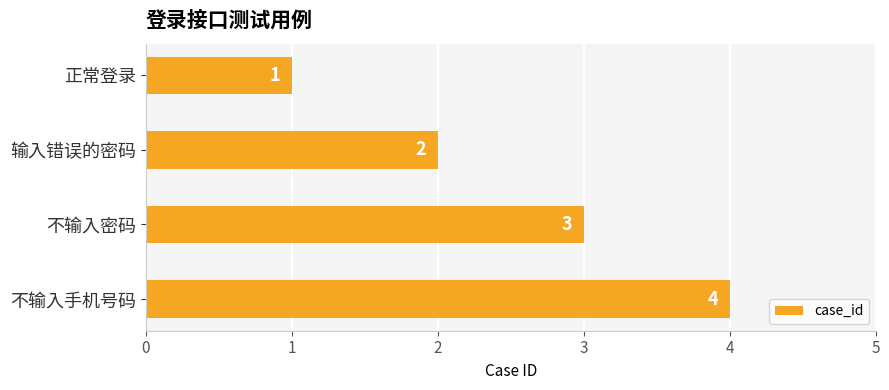

What is the change in value from 不输入密码 to 不输入手机号码?

+1